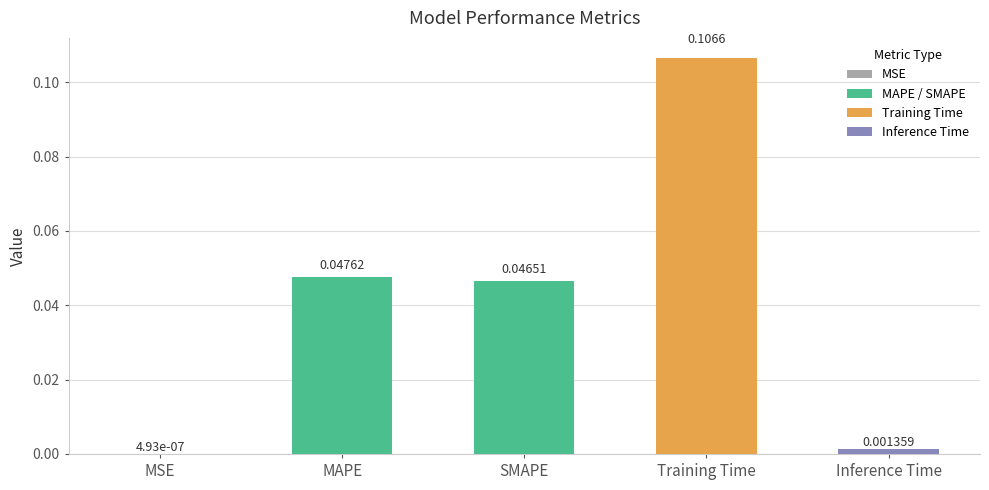

Between Inference Time and MAPE, which is larger?

MAPE